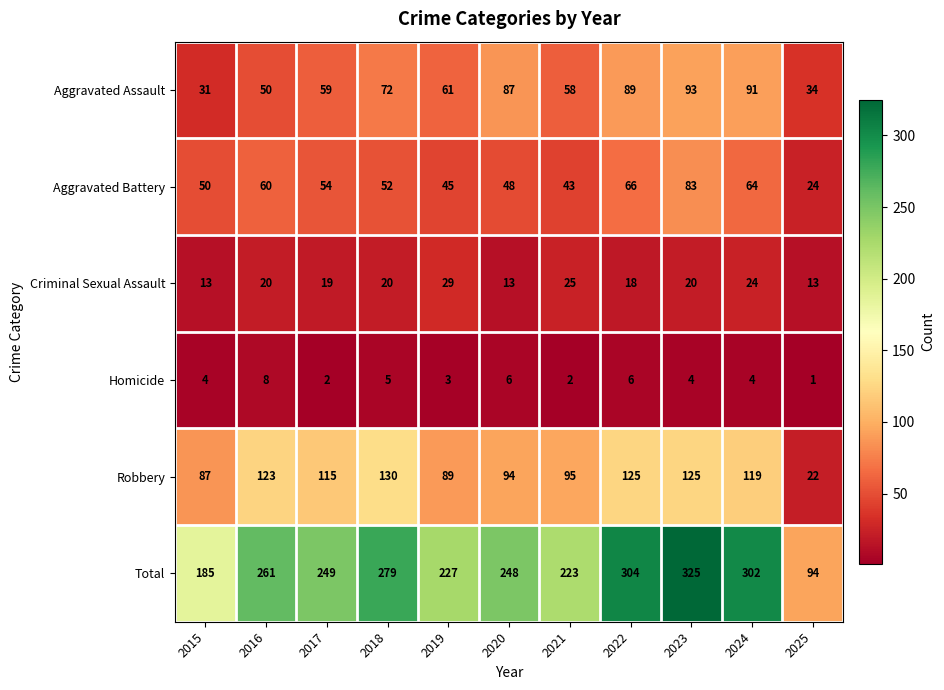

The value of Homicide at 2019 is 3. True or false?

True